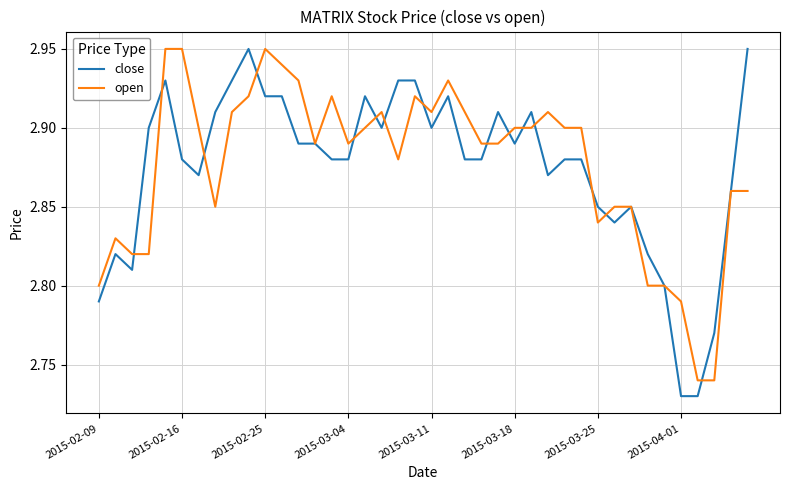

How many distinct data groups are displayed?

2